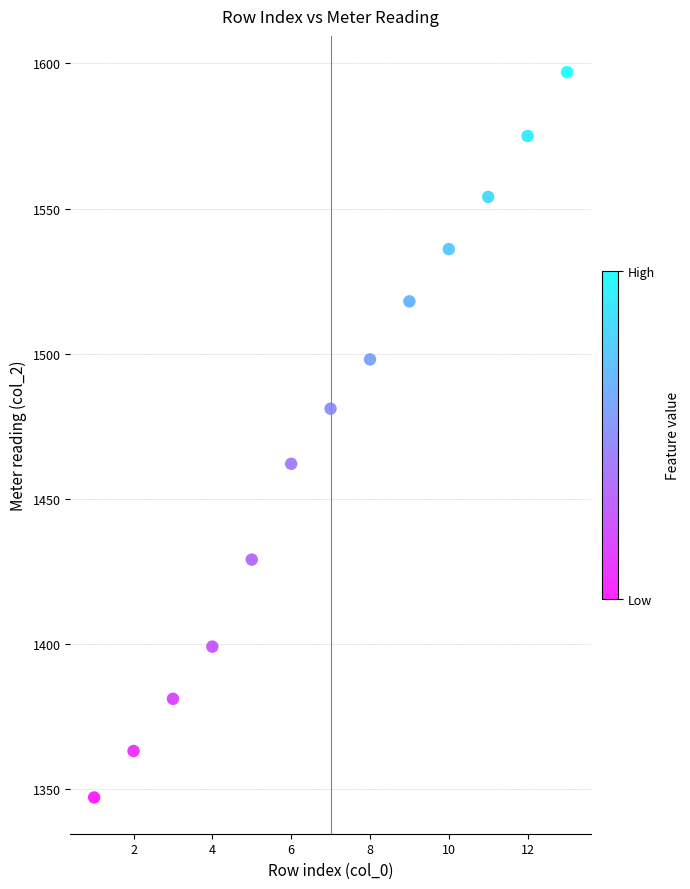

What is the range of Y values (max minus min)?

250